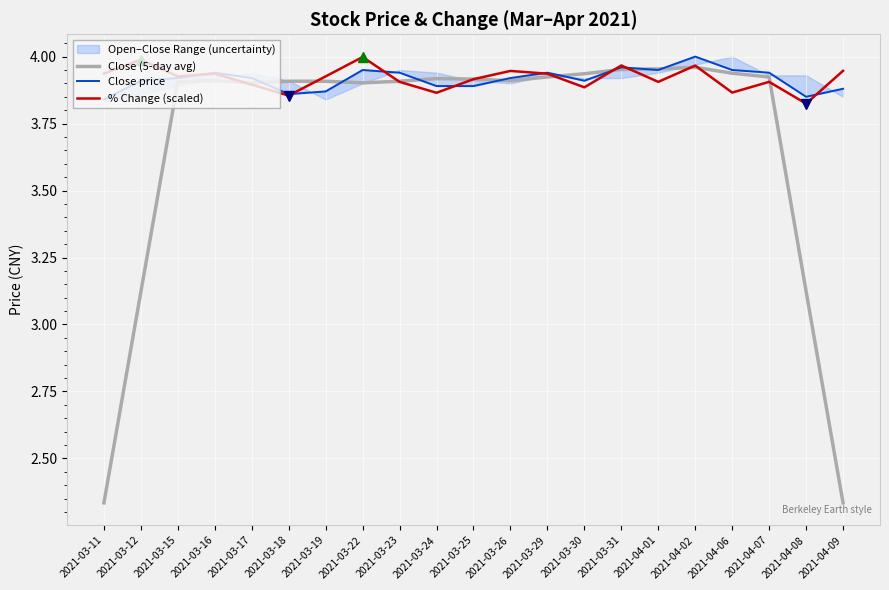

Rank the categories by Close (5-day avg) value from lowest to highest.

2021-03-11, 2021-04-09, 2021-03-12, 2021-04-08, 2021-03-17, 2021-03-22, 2021-03-15, 2021-03-18, 2021-03-19, 2021-03-23, 2021-03-16, 2021-03-26, 2021-03-25, 2021-03-24, 2021-03-29, 2021-04-07, 2021-03-30, 2021-04-06, 2021-03-31, 2021-04-01, 2021-04-02